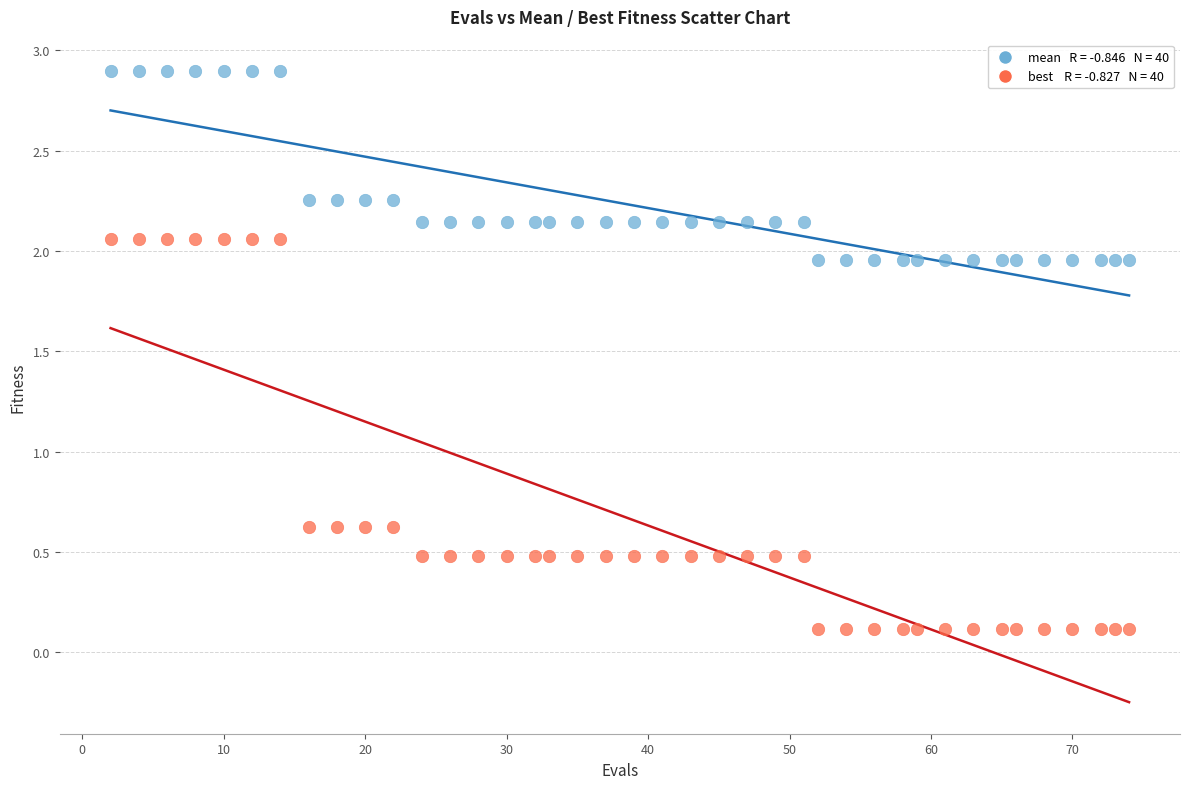

Across all data points, what is the range of X values (max minus min)?

72.0